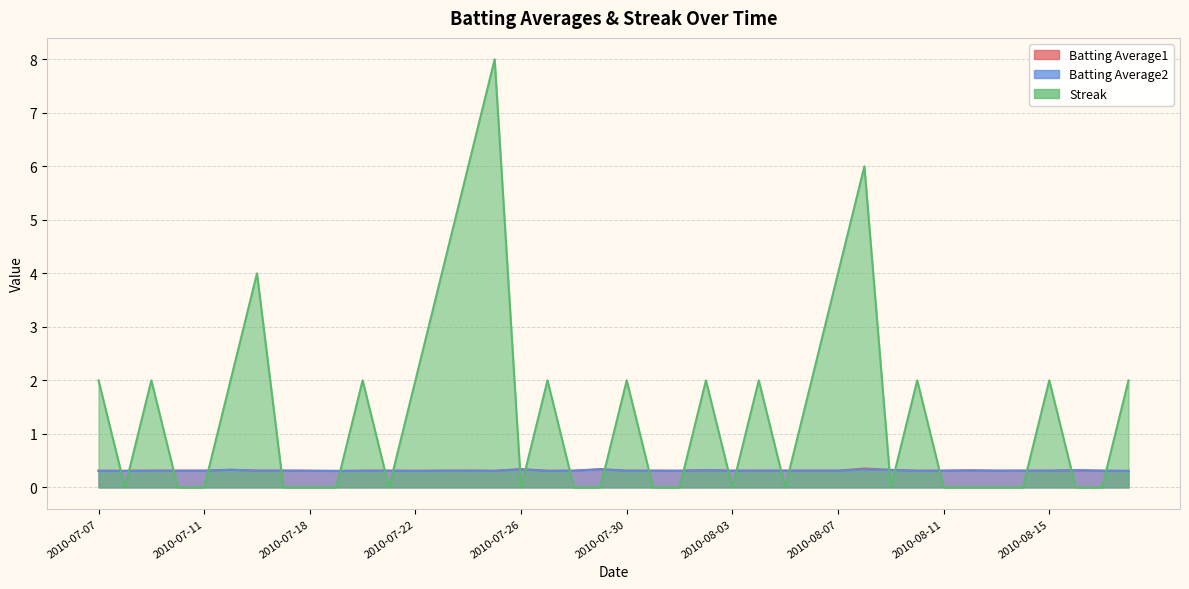

How many times do Streak and Batting Average2 cross each other?

24